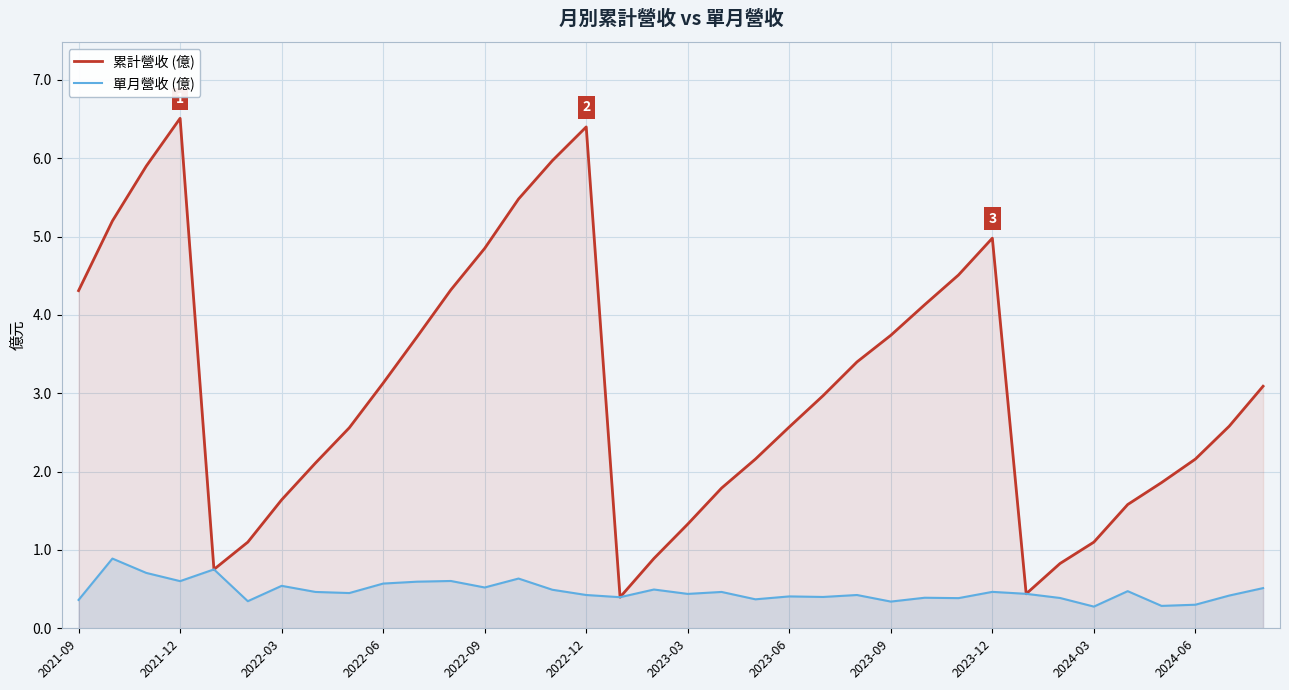

How many lines are shown in the chart?

2